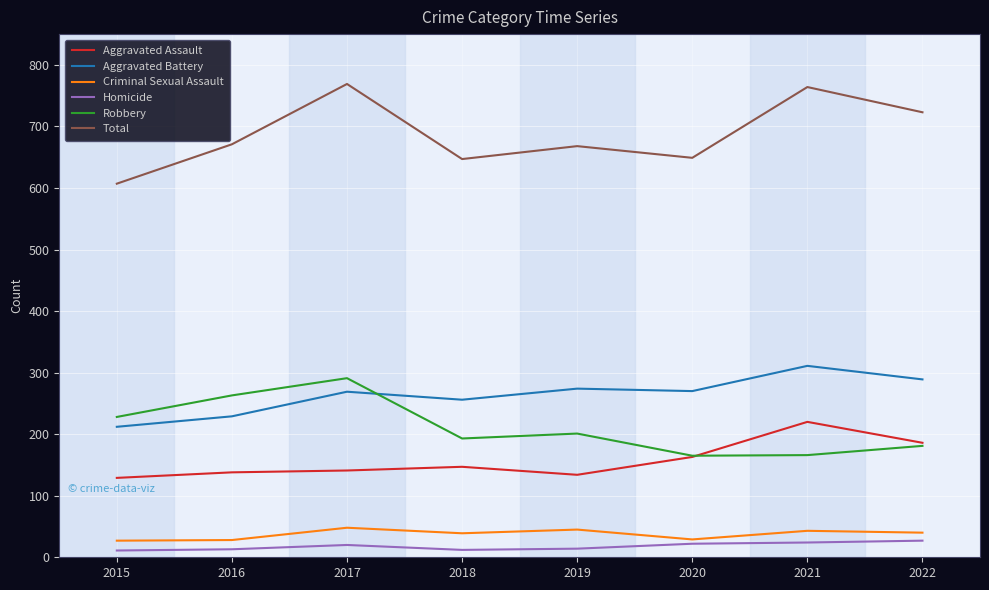

How many lines are shown in the chart?

6